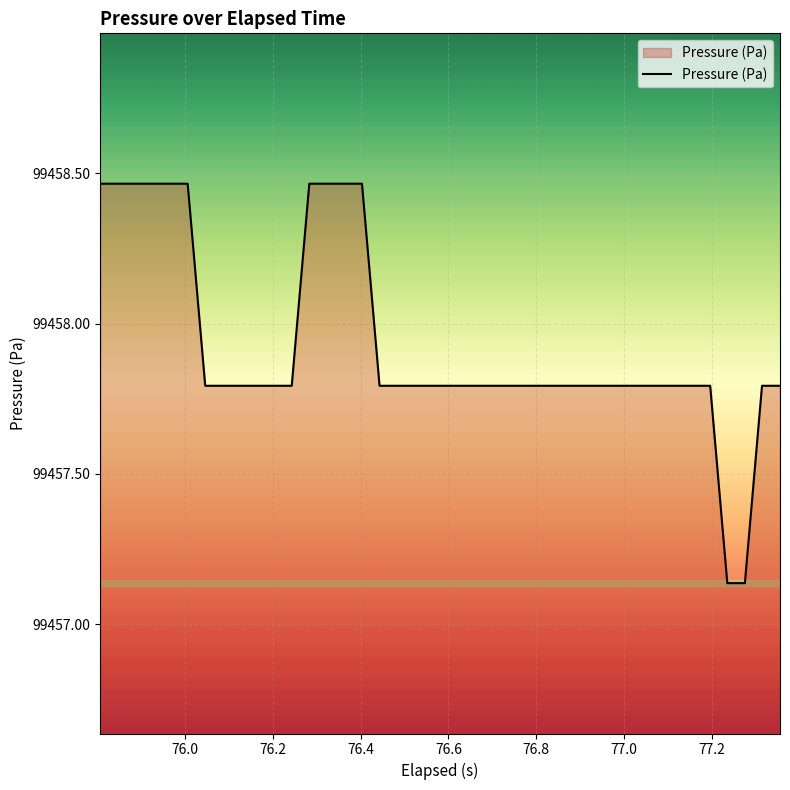

What is the difference between the maximum and minimum values?

1.3